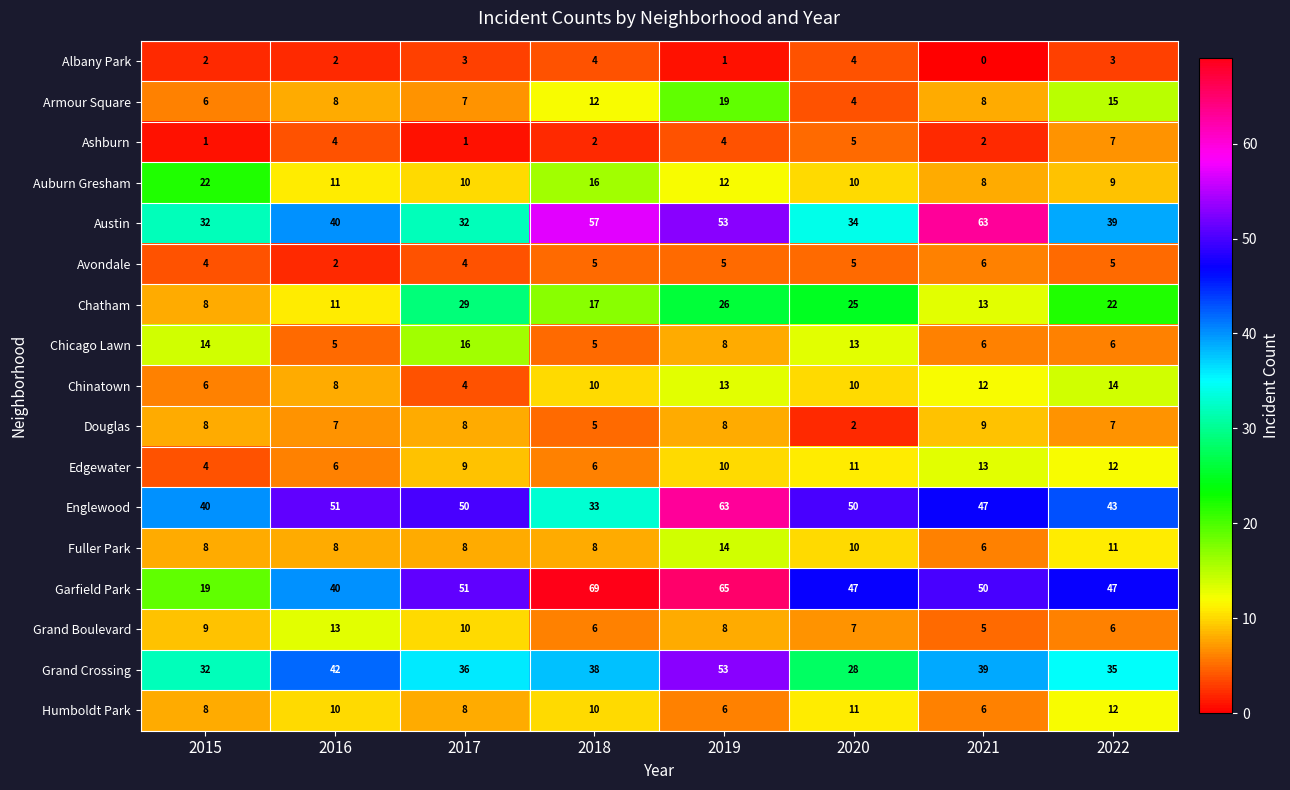

At how many categories does at least one series exceed 10?

8